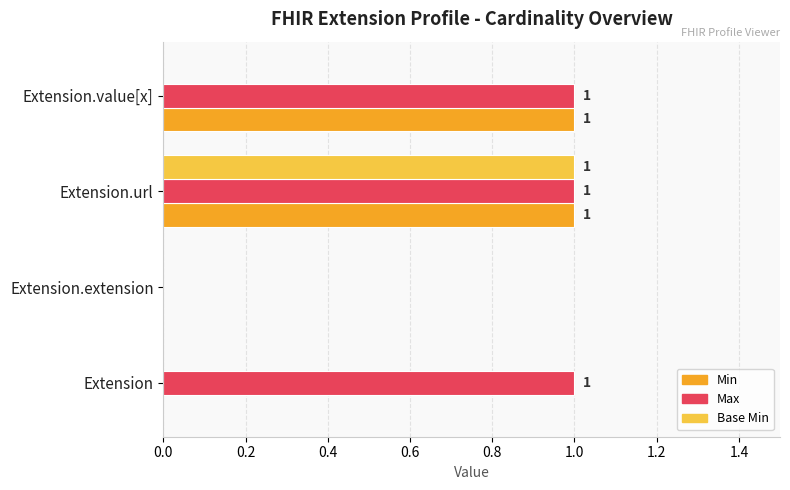

What is the total value across all series at Extension.url?

3